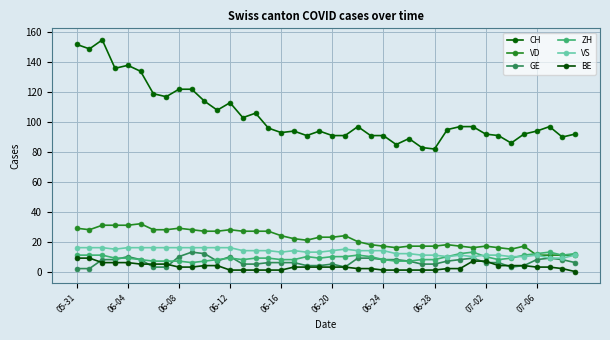

How many data points in CH are less than 96?

20